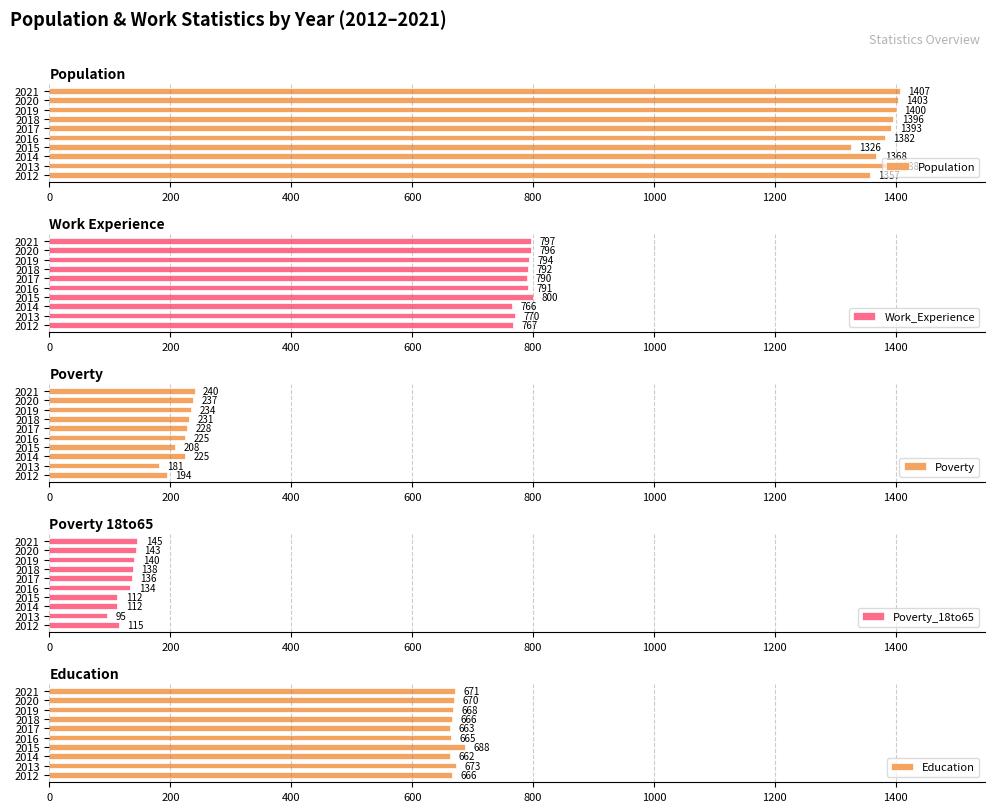

Which series has the widest spread of values?

Population